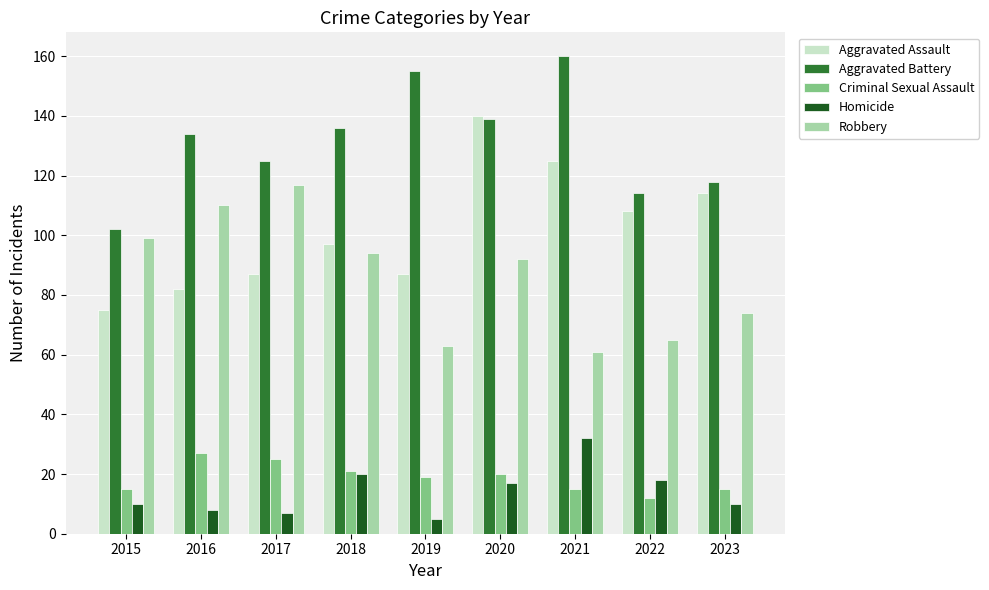

Are the bars horizontal?

No